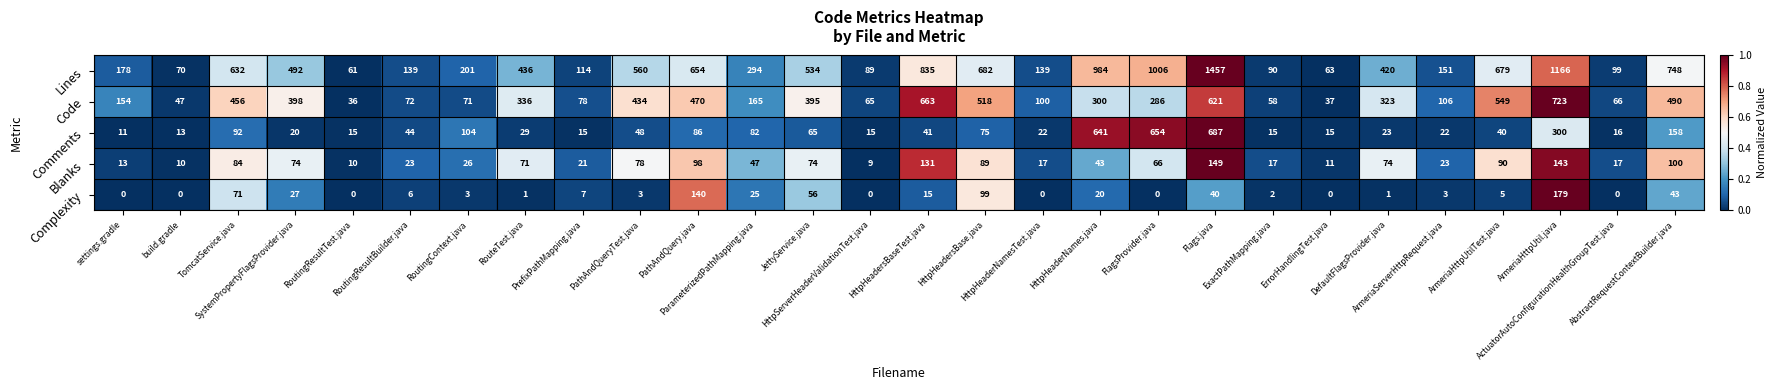

What is the minimum value for Lines?

61